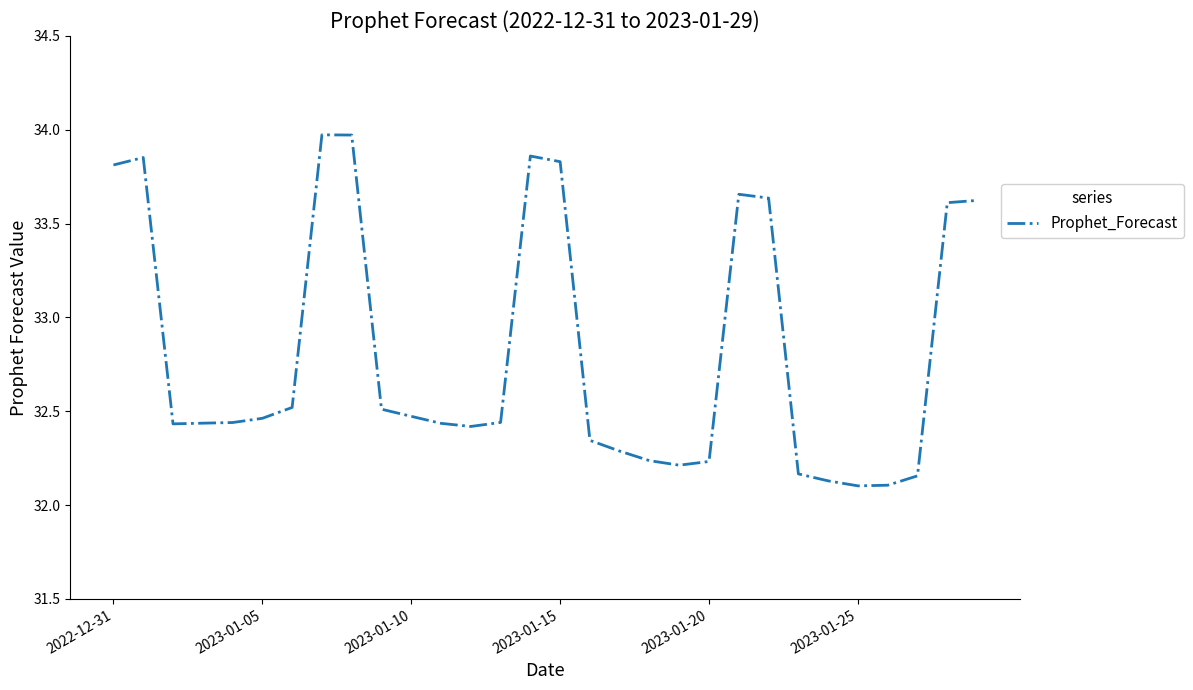

What is the minimum value shown in the chart?

32.1